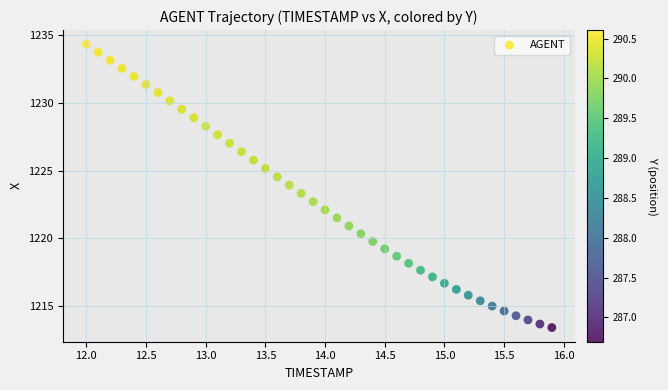

What is the range of Y values (max minus min)?

20.9